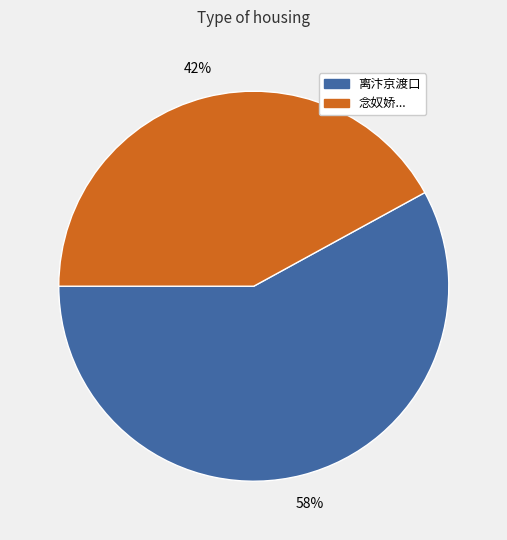

To the nearest percent, what is the average slice percentage?

50%